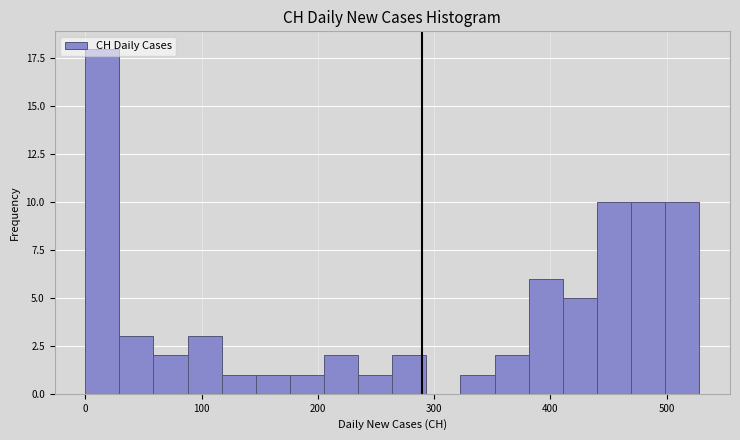

Around what value on the x-axis is the tallest bar? Give the approximate position of its centre, as read against the axis.

10